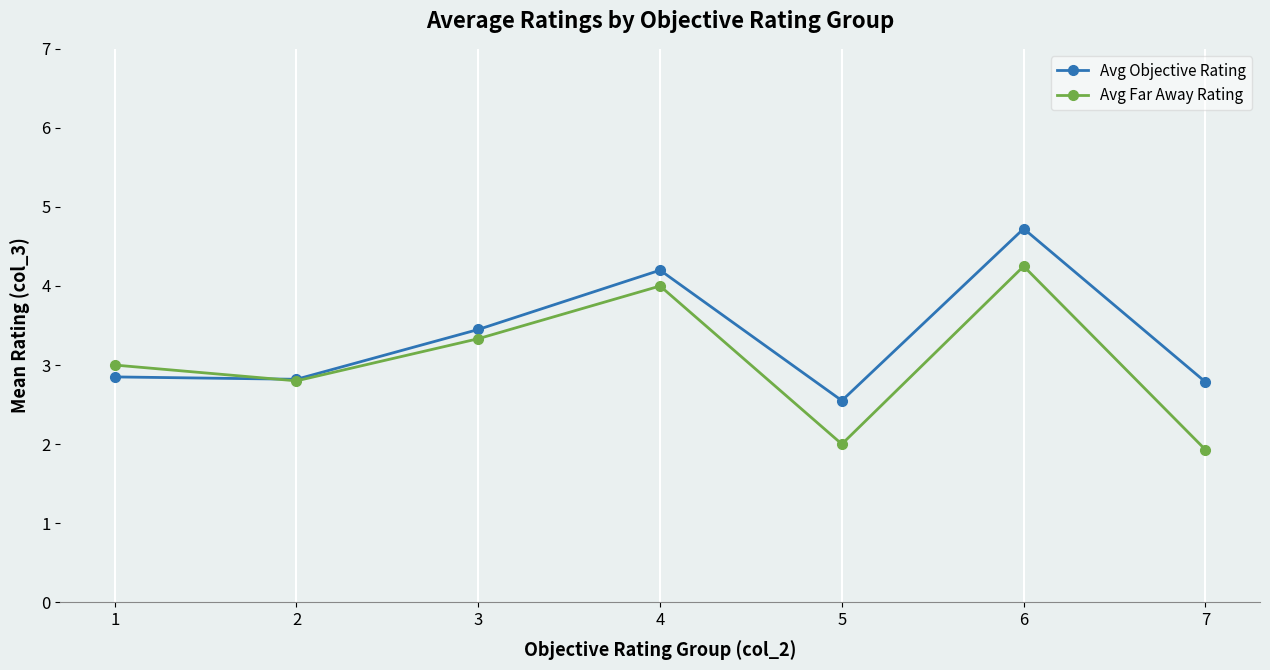

Which series has the largest total across all categories?

Avg Objective Rating